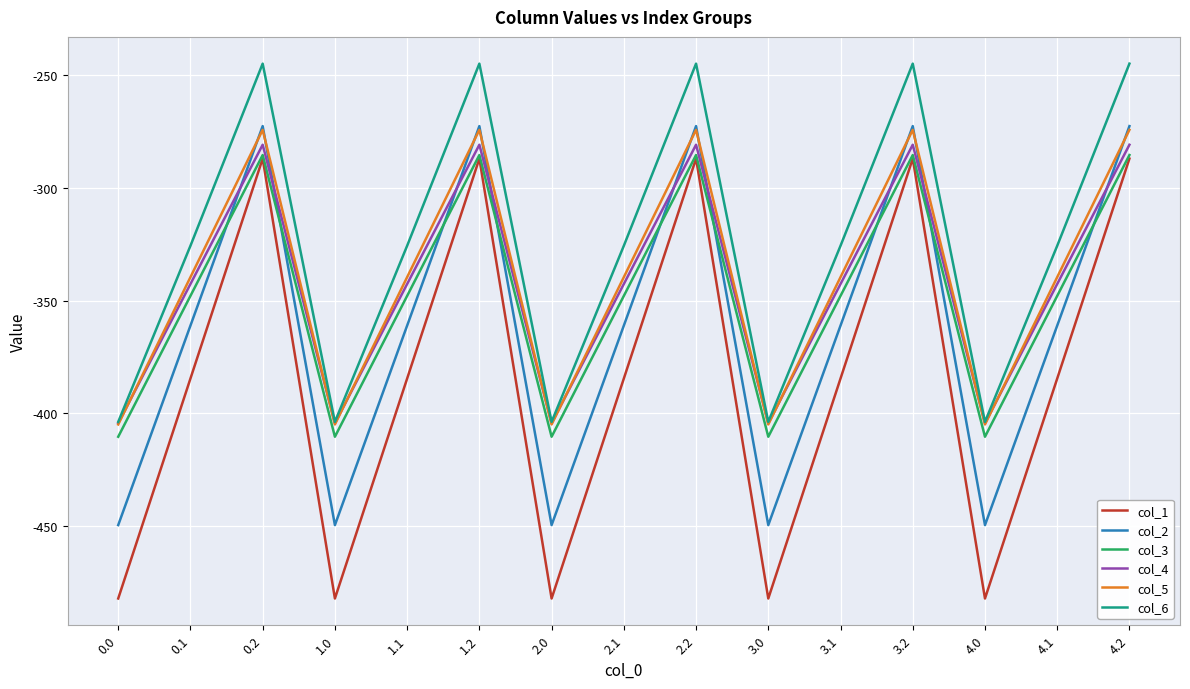

How many lines are shown in the chart?

6